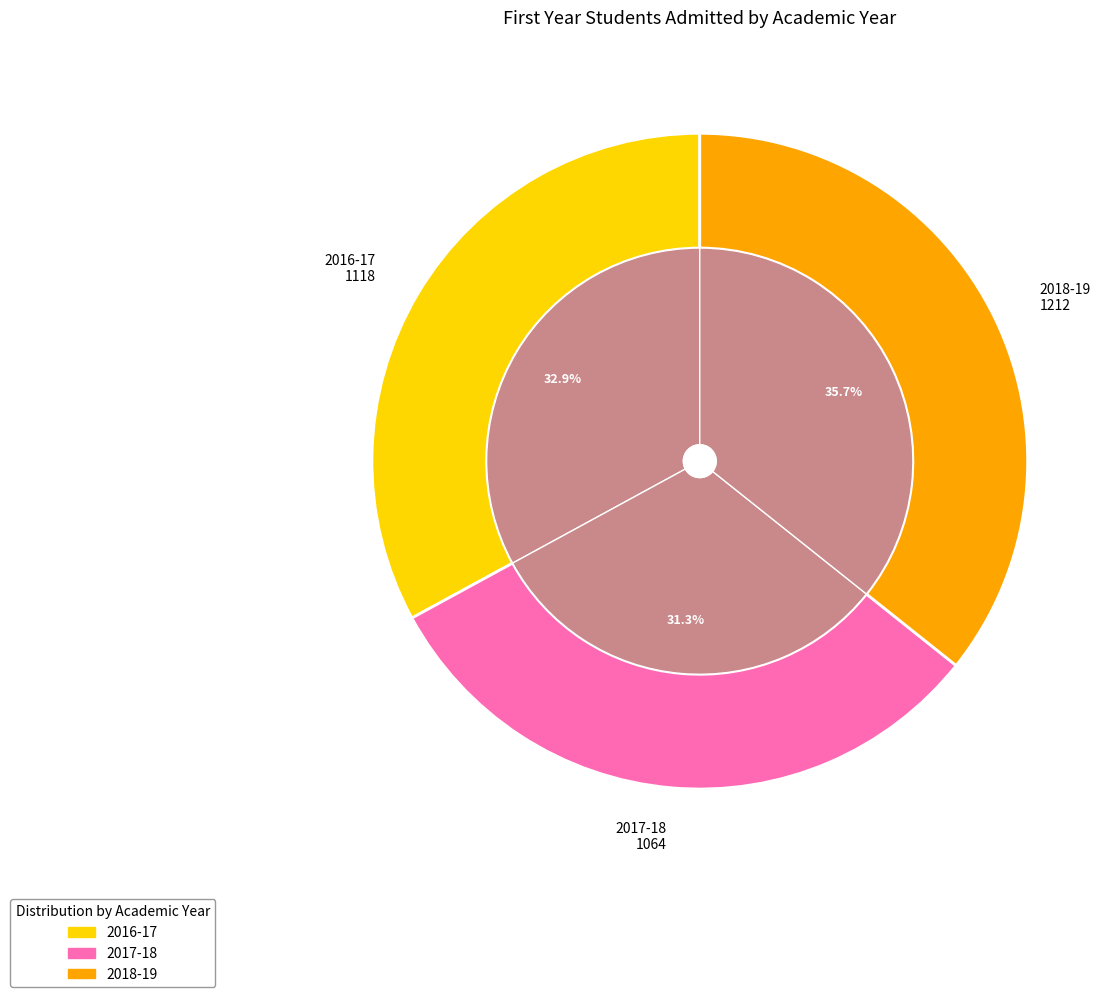

To the nearest percent, what portion does 2018-19 represent?

36%